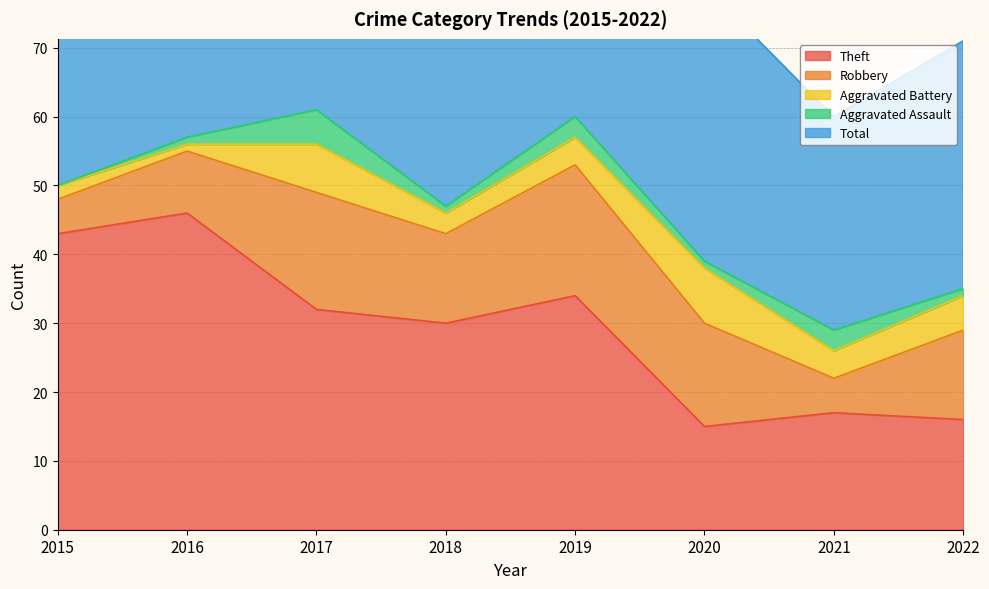

Rank the series by their maximum value, from highest to lowest.

Total, Theft, Robbery, Aggravated Battery, Aggravated Assault